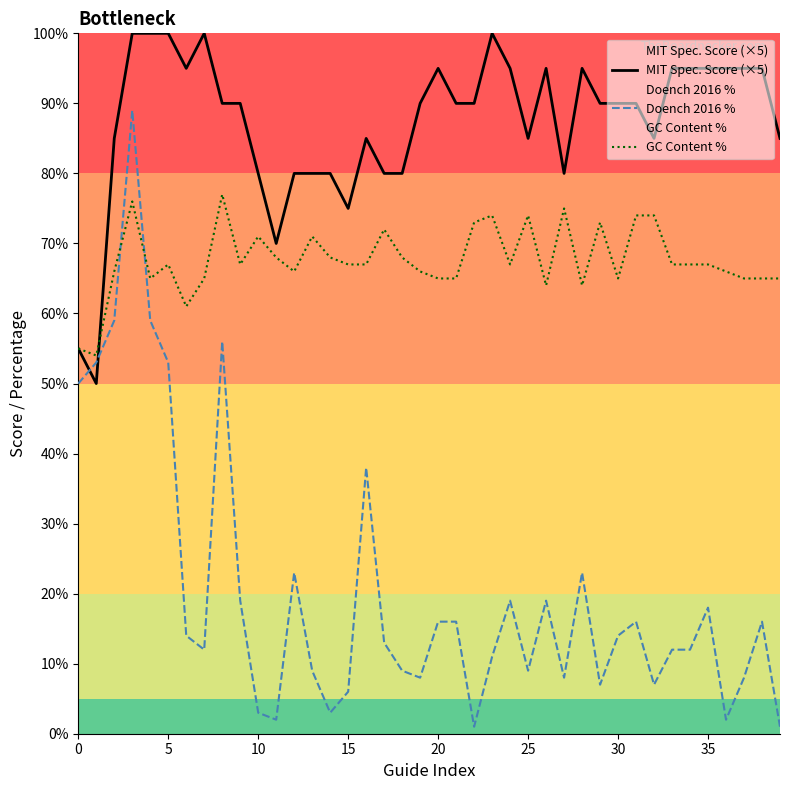

How many interior local peaks does the Doench 2016 % series have?

10